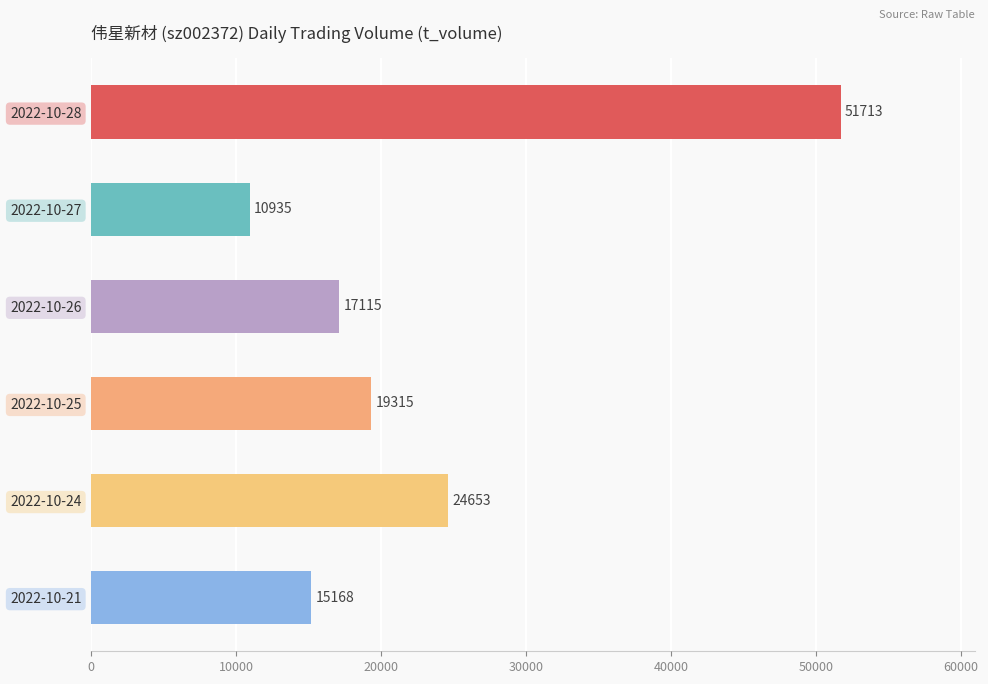

At which label is the value closest to 31324?

2022-10-24